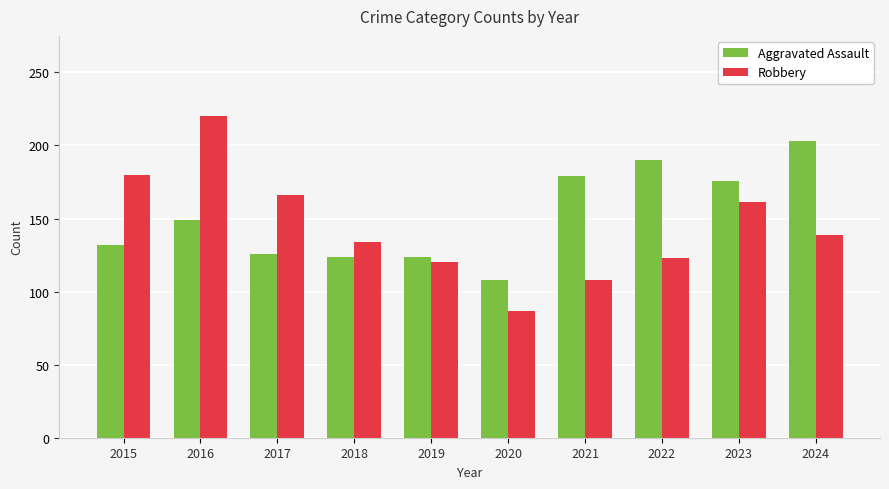

Which category has the lowest value across all series?

2020